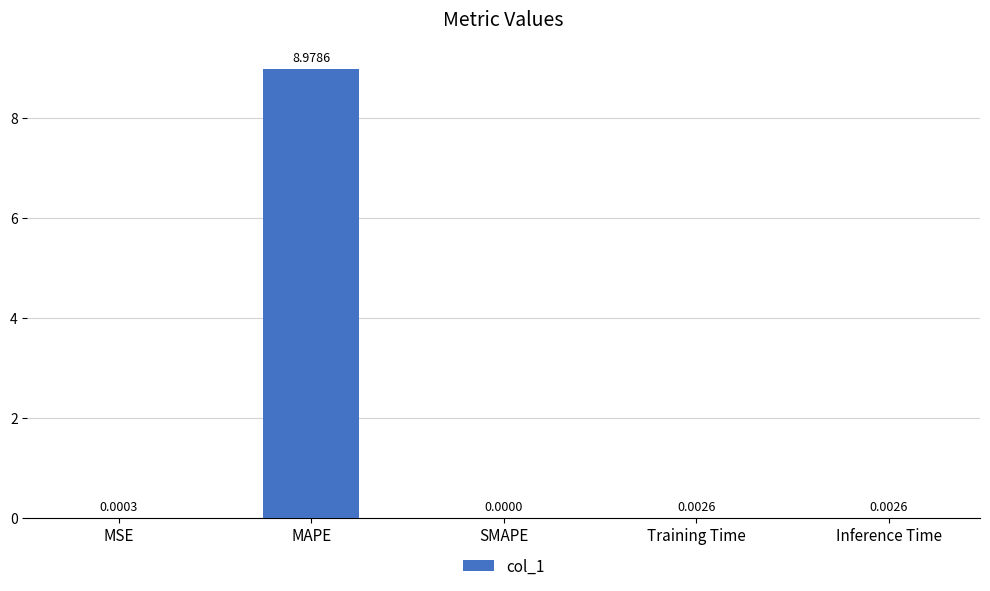

Which category has the highest value across all series?

MAPE